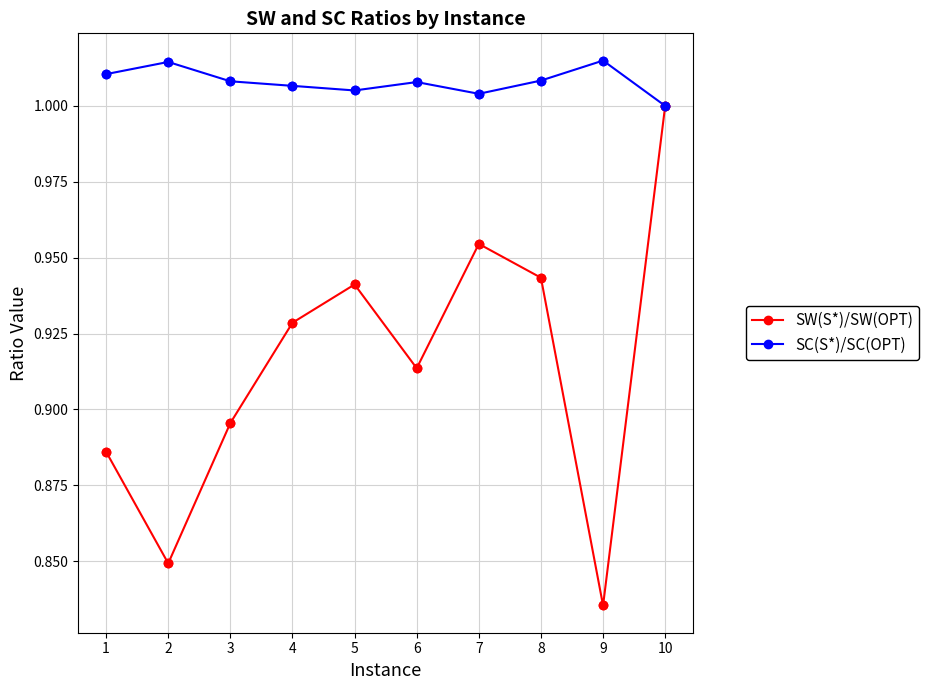

What are all the series names shown in the legend?

SW(S*)/SW(OPT), SC(S*)/SC(OPT)